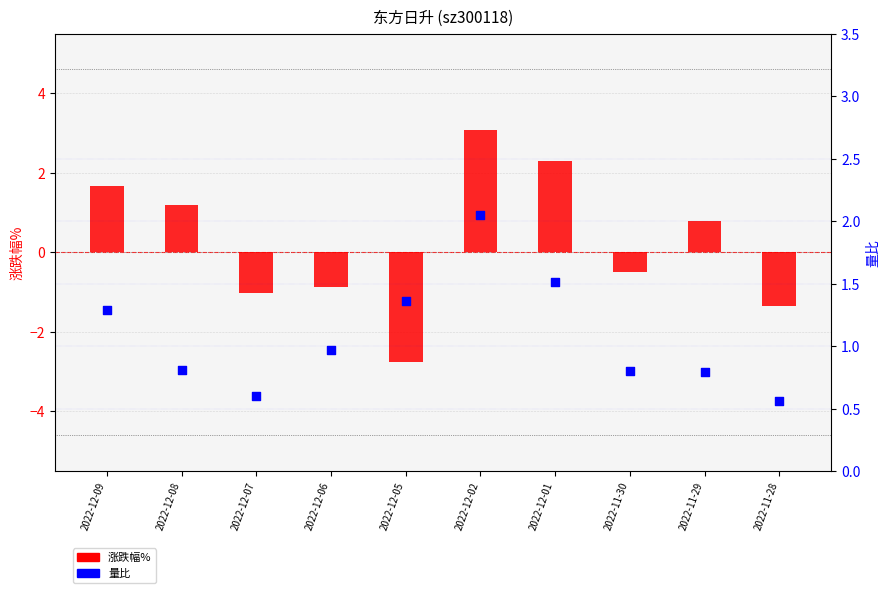

At how many categories does at least one series exceed -2?

10